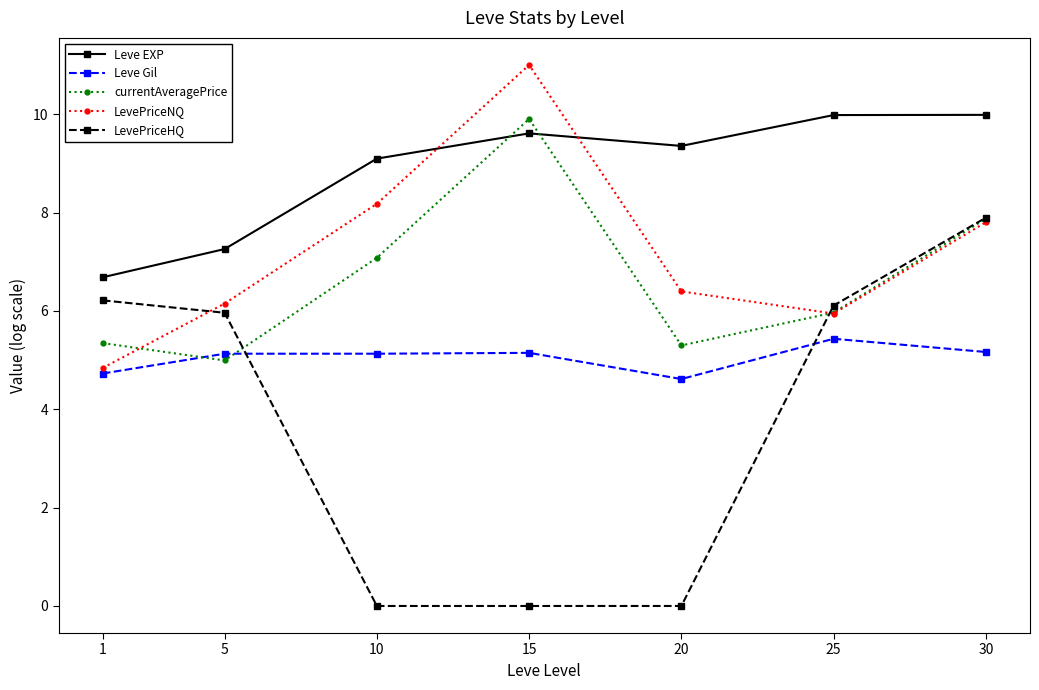

Where does the LevePriceNQ series first go above 6?

5